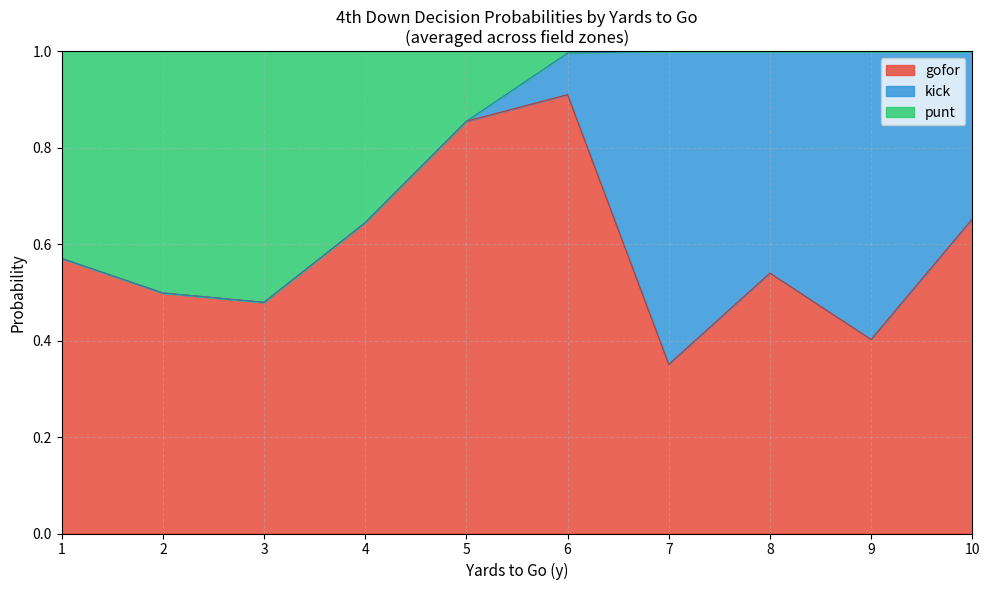

What are all the series names shown in the legend?

gofor, kick, punt